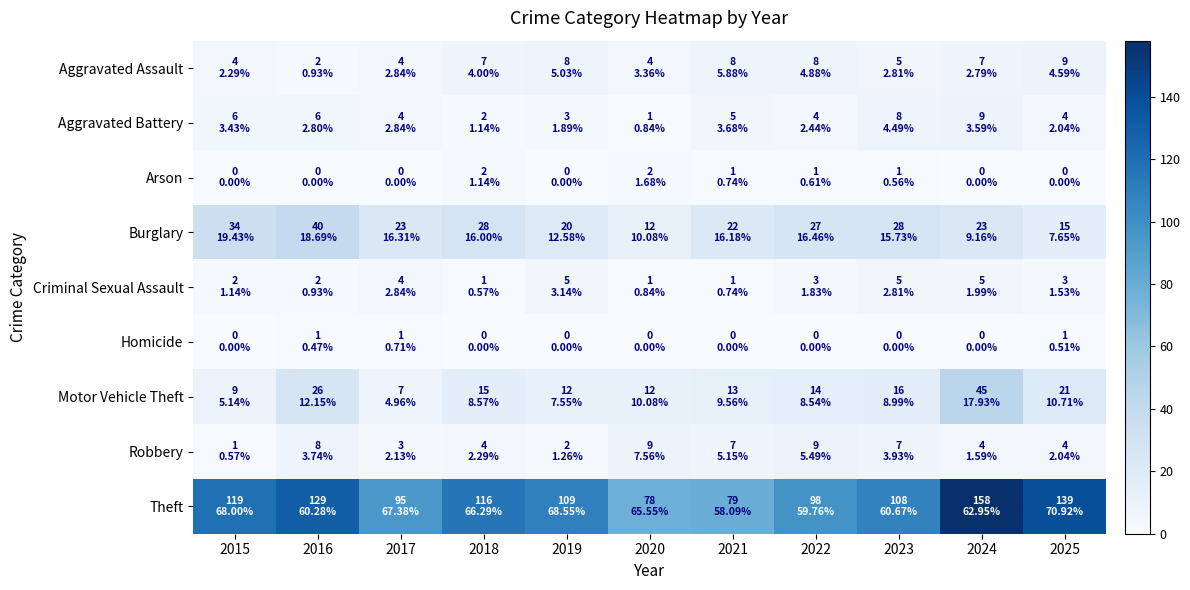

How many distinct data groups are displayed?

9